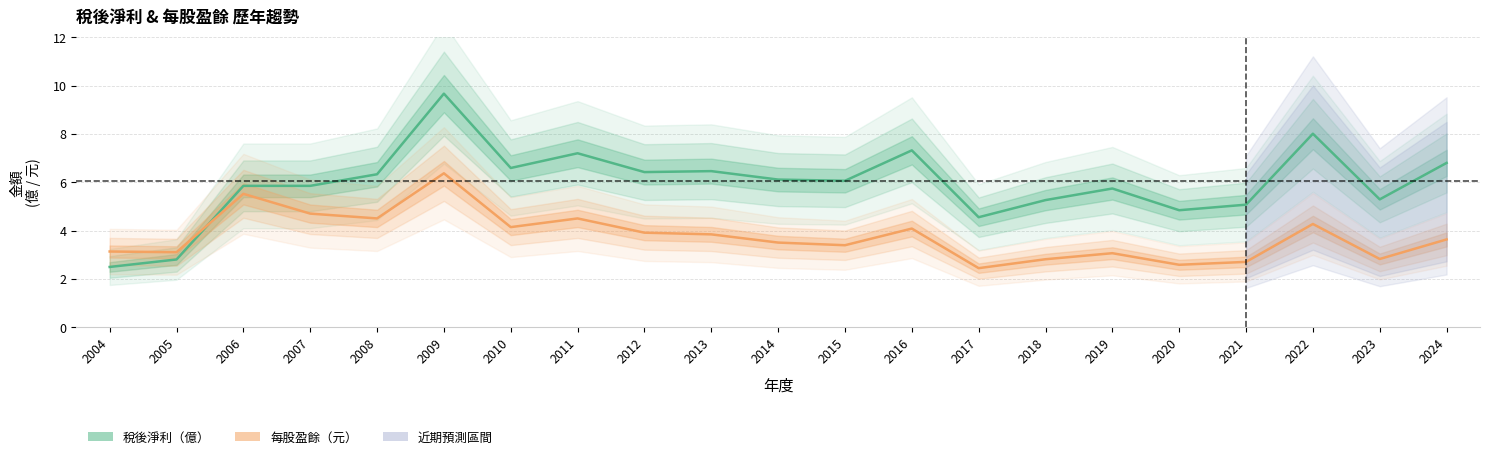

What is the sum of the 每股盈餘 values at 2017 and 2021?

5.1